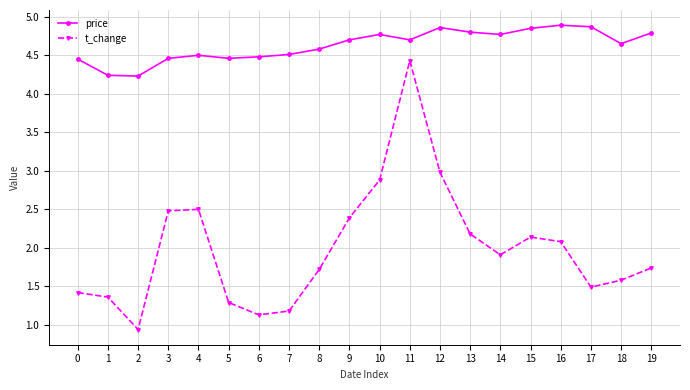

True or false: price has a value of 4.9 at 17.

True